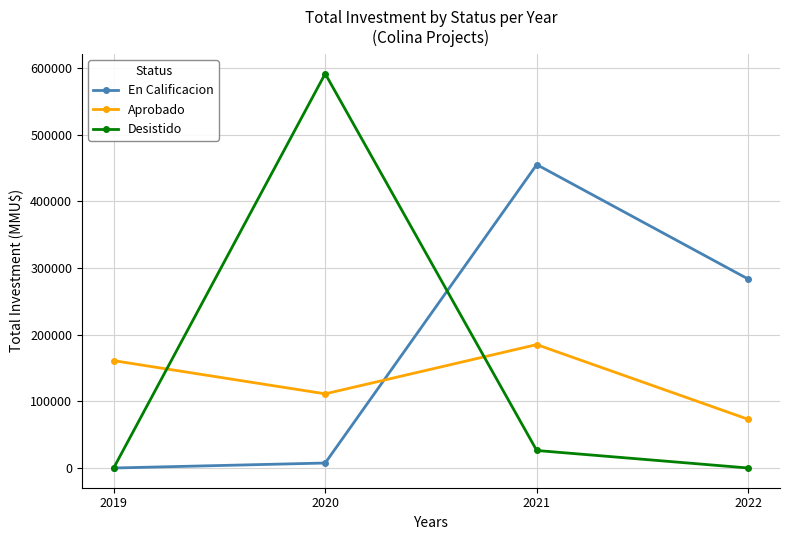

What is the maximum value for En Calificacion?

455000